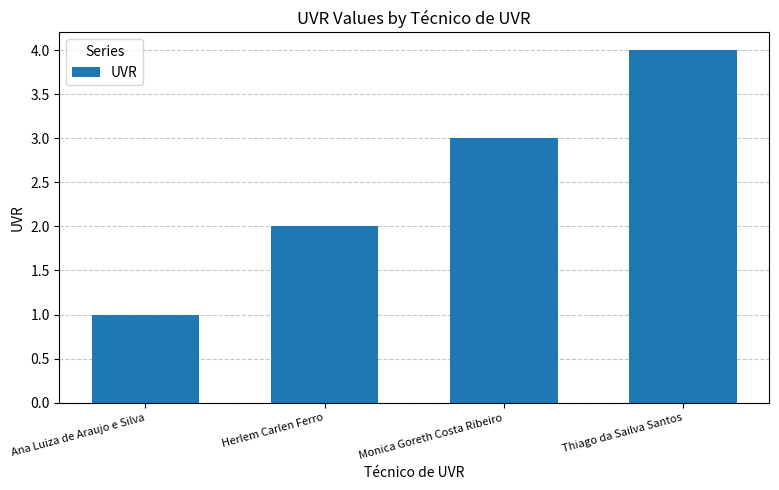

What is the approximate value at Ana Luiza de Araujo e Silva?

1